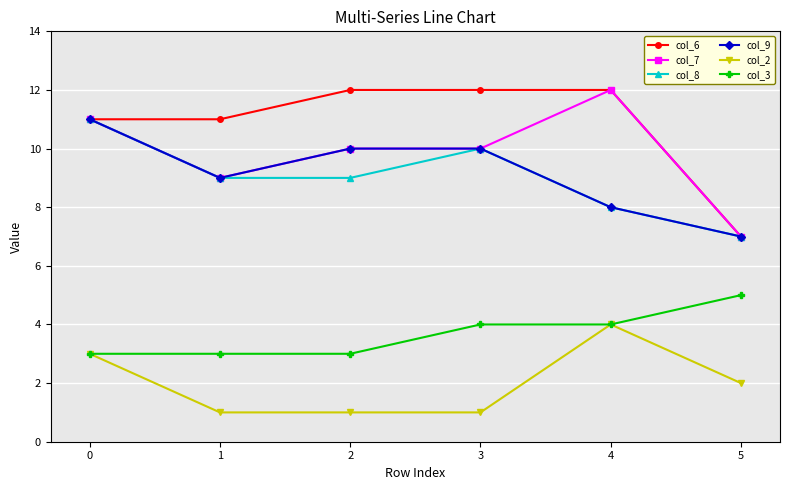

In col_8, how many points are higher than both neighbors (excluding endpoints)?

1